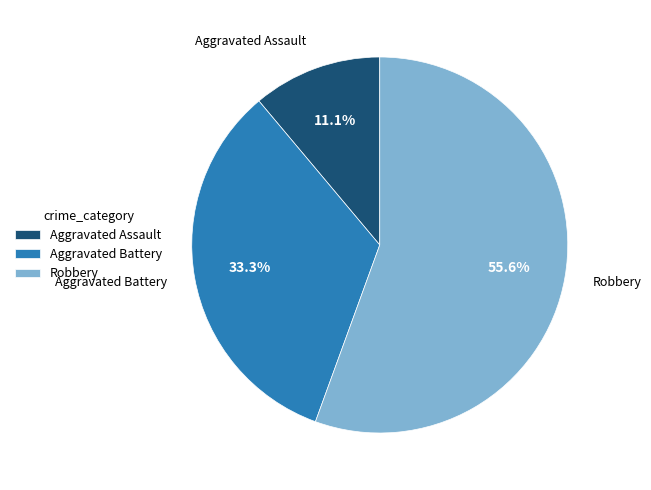

To the nearest percent, what is the combined percentage of Robbery and Aggravated Battery?

89%